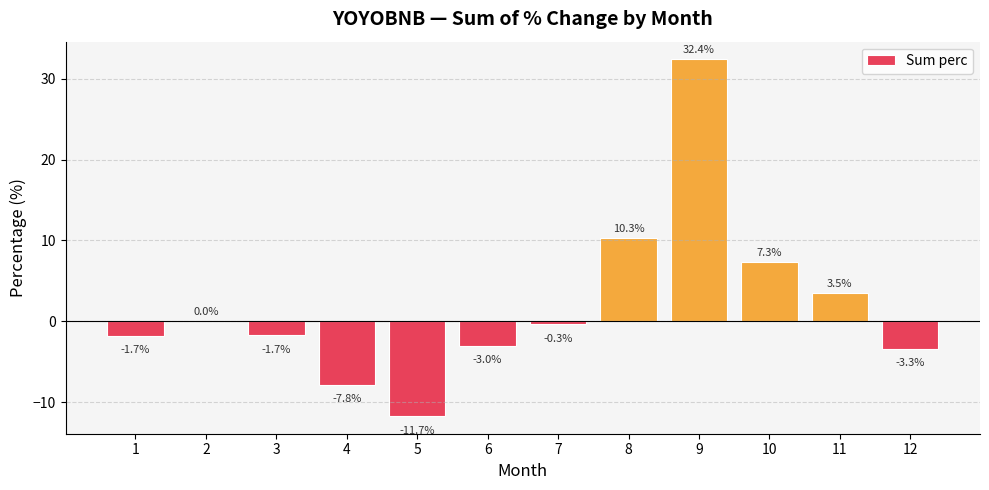

What is the change in value from 9 to 11?

-28.9